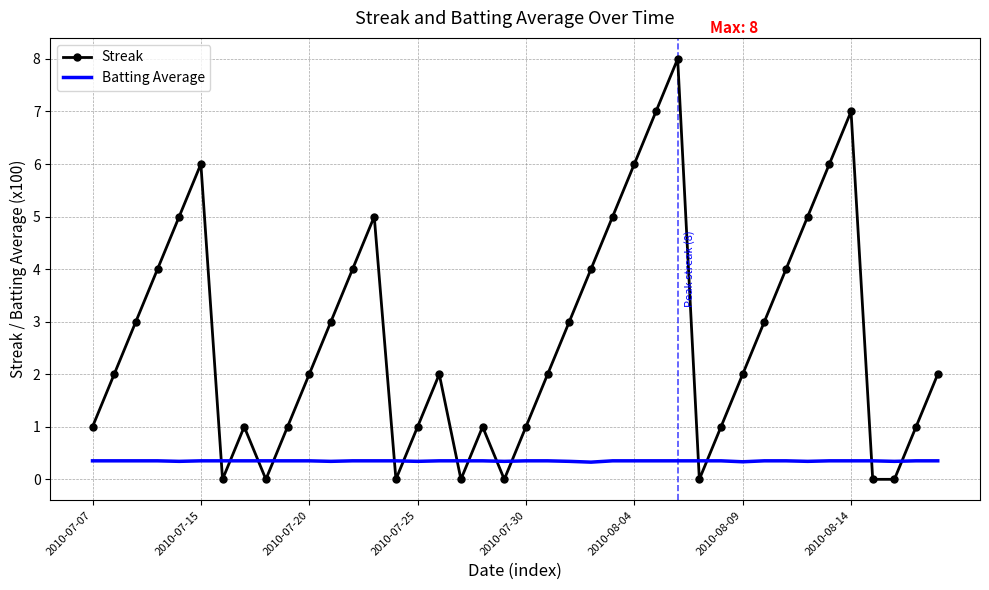

How many times do Streak and Batting Average cross each other?

14